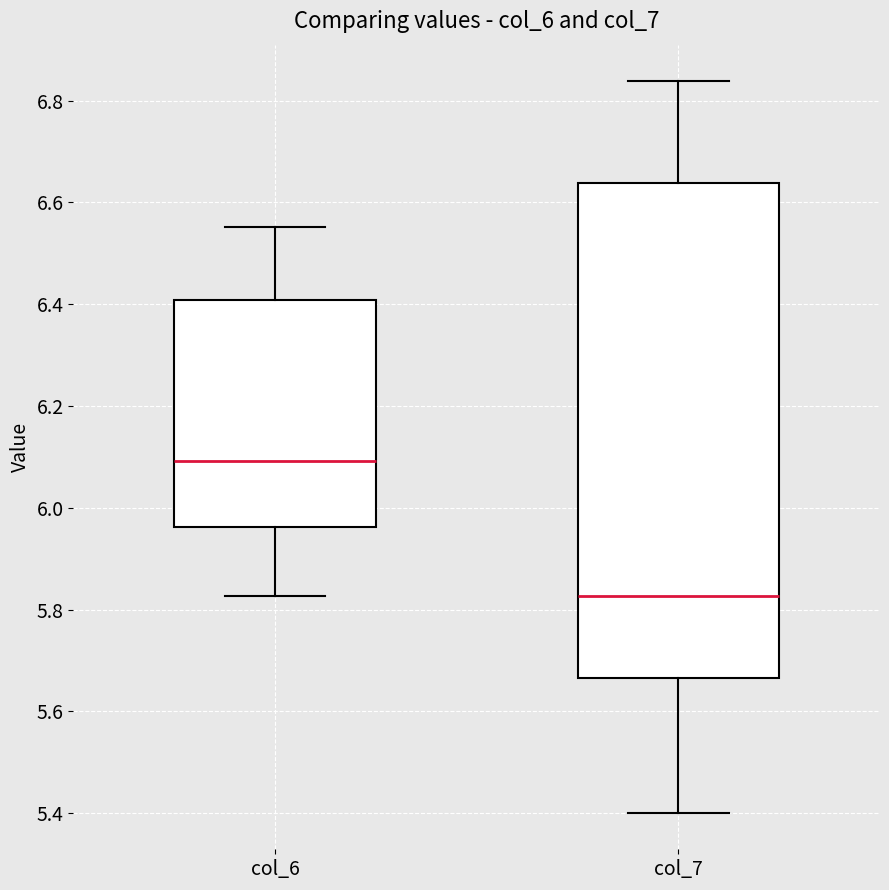

Which box's median line is the lowest?

col_7